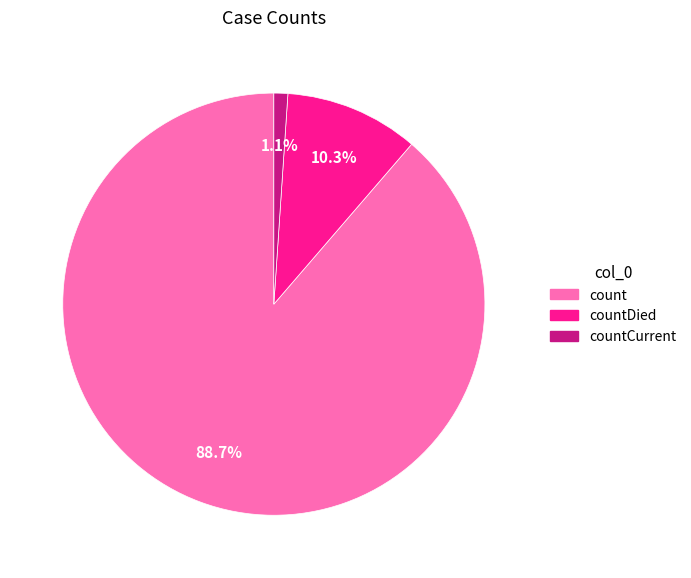

How many segments does this pie chart have?

3